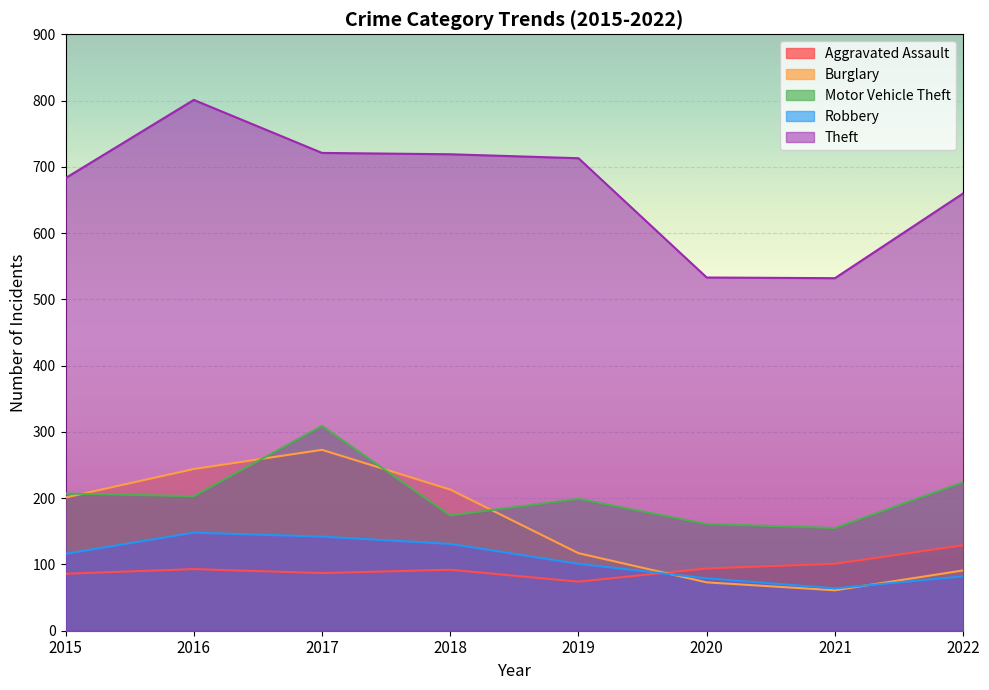

Which label corresponds to the smallest value in the chart?

2021